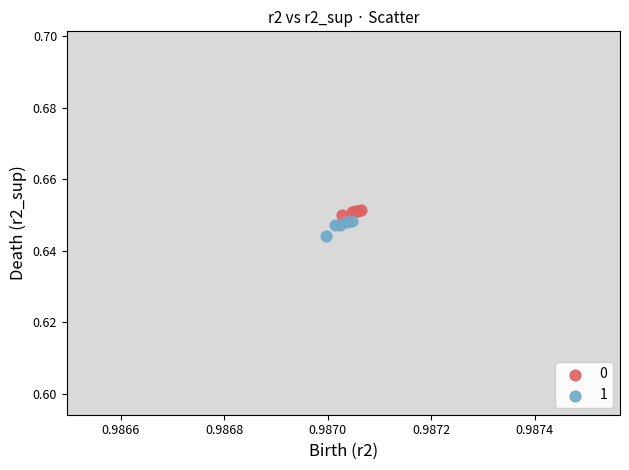

What are all the series names shown in the legend?

0, 1